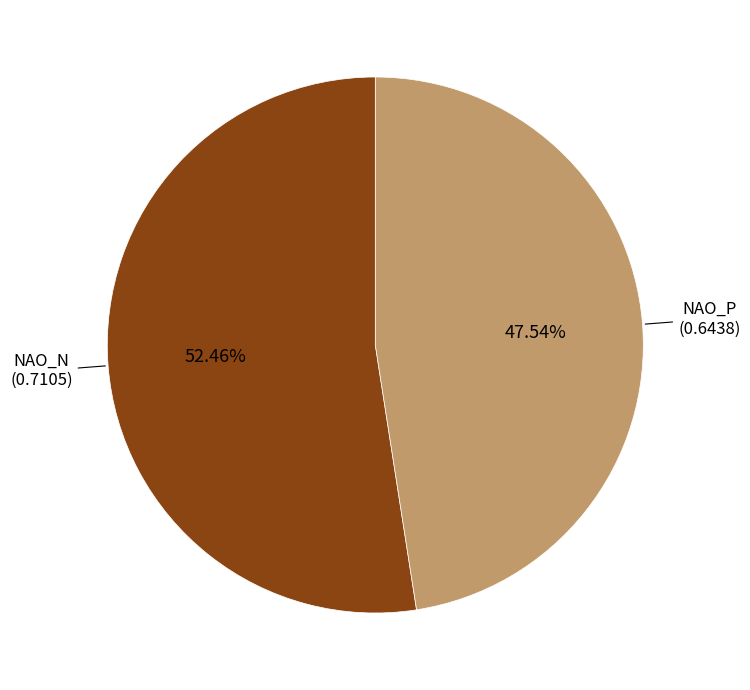

How many segments does this pie chart have?

2